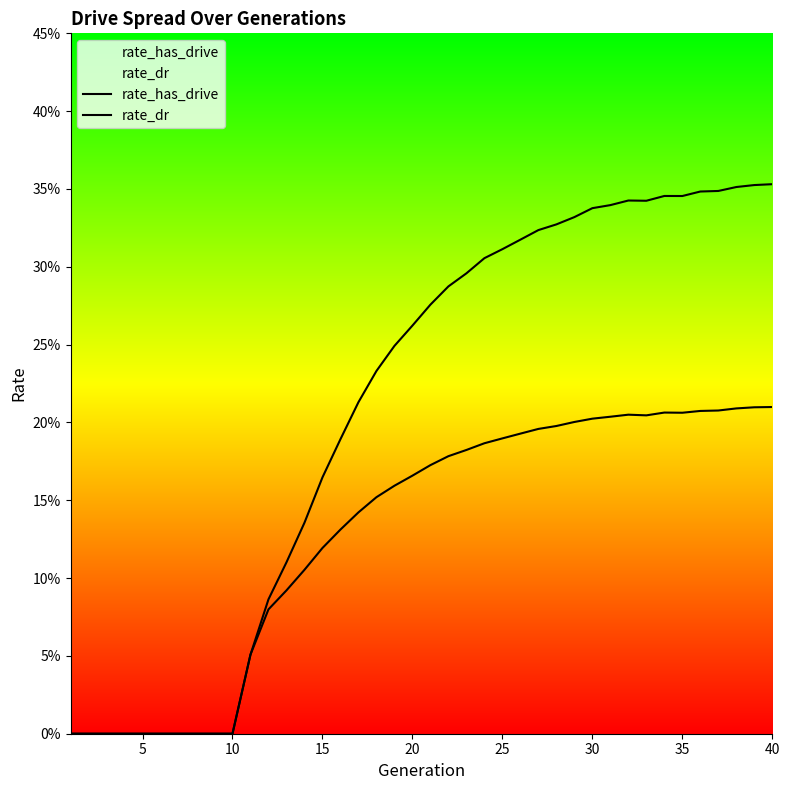

The rate_has_drive series shows 0.3 at 20. True or false?

True